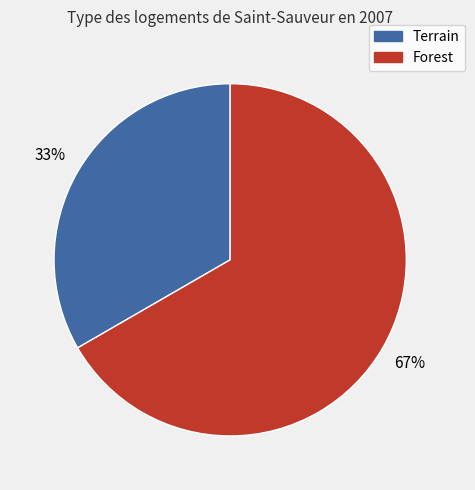

How many segments does this pie chart have?

2